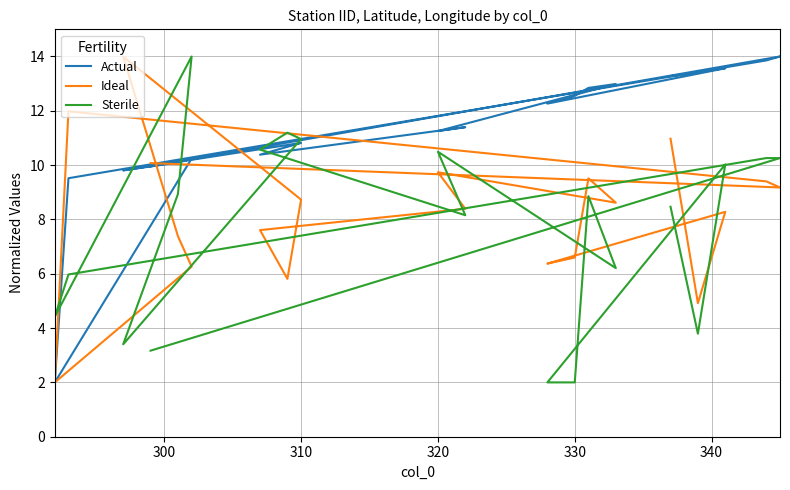

List the series in order of their peak value, highest first.

Actual, Ideal, Sterile